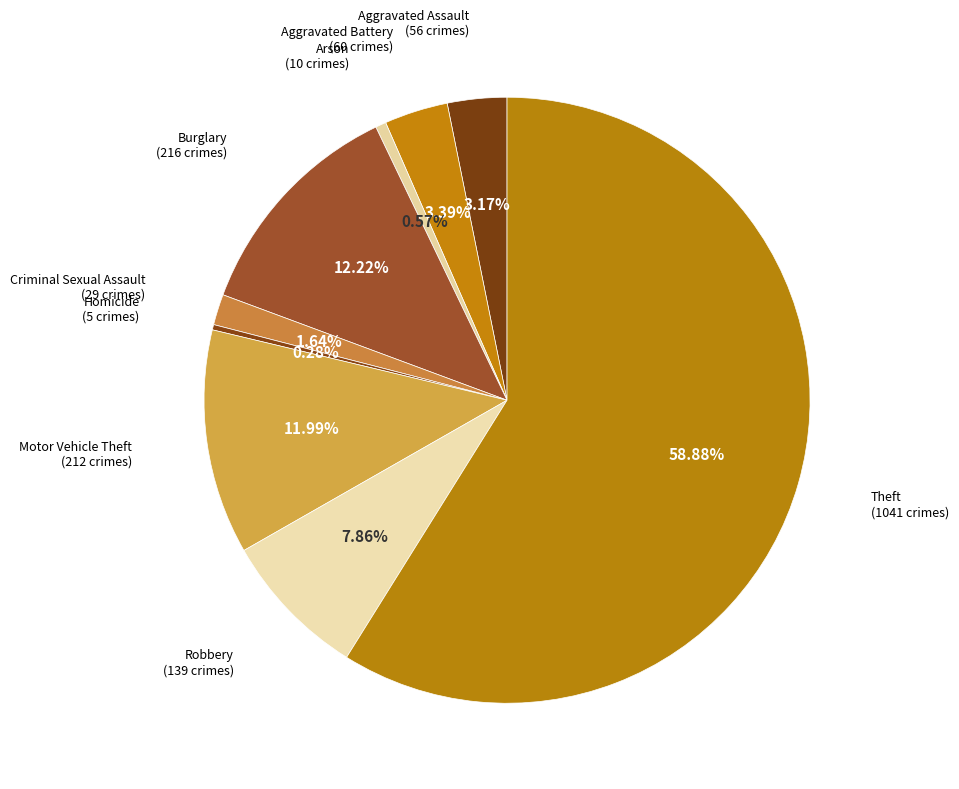

Count the number of slices in the pie.

9